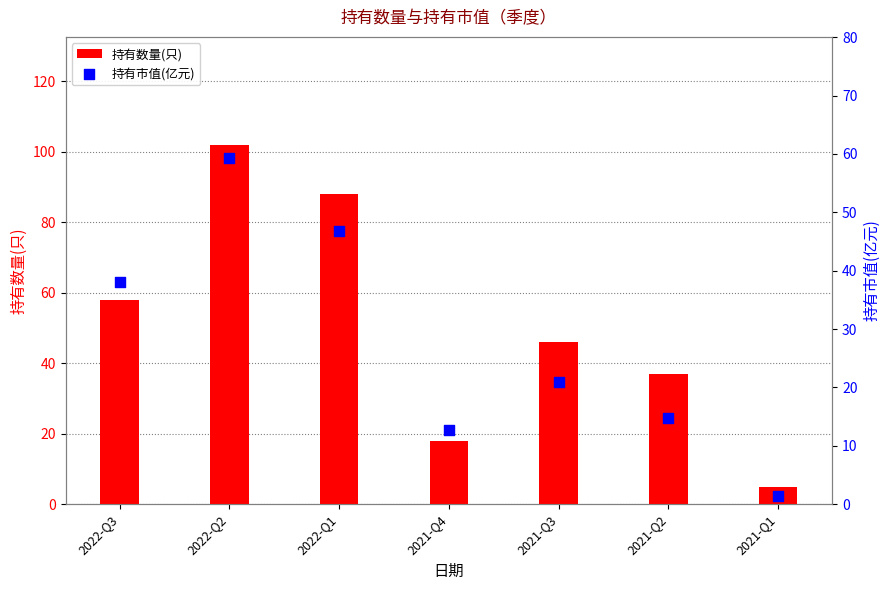

Which series has the largest Y range (max minus min)?

持有数量(只)